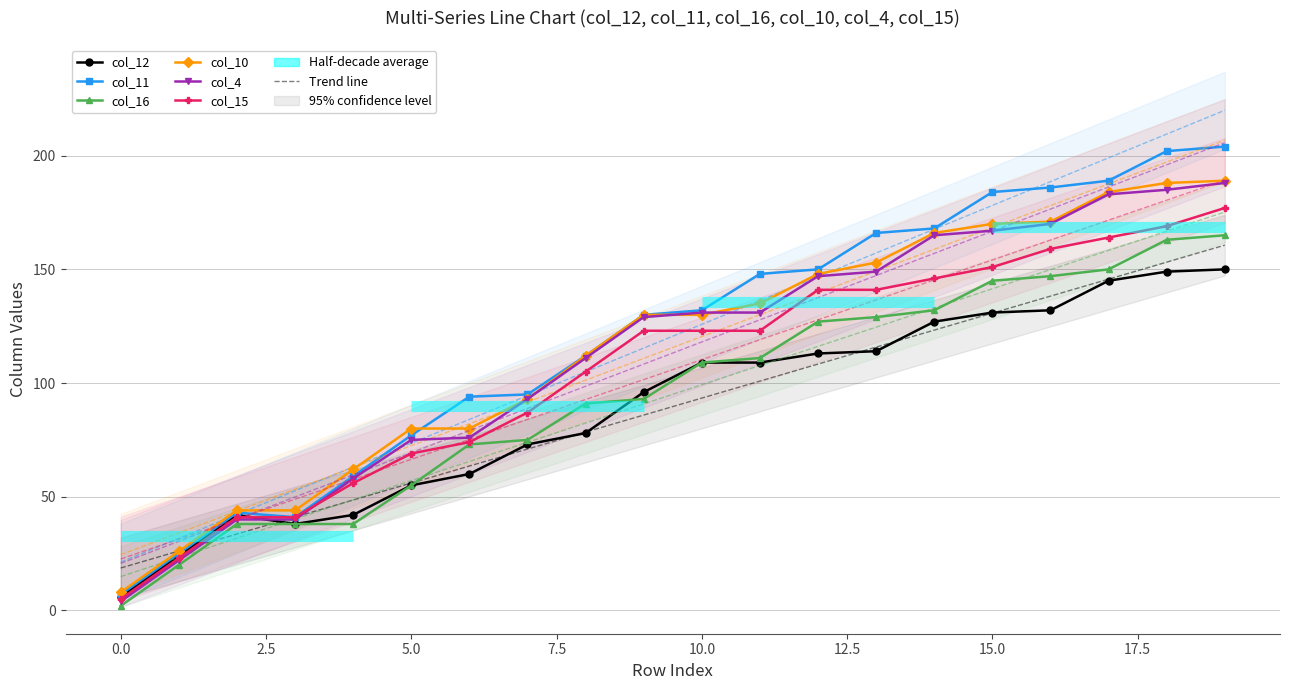

What is the difference between the col_11 values at 15 and 18?

18